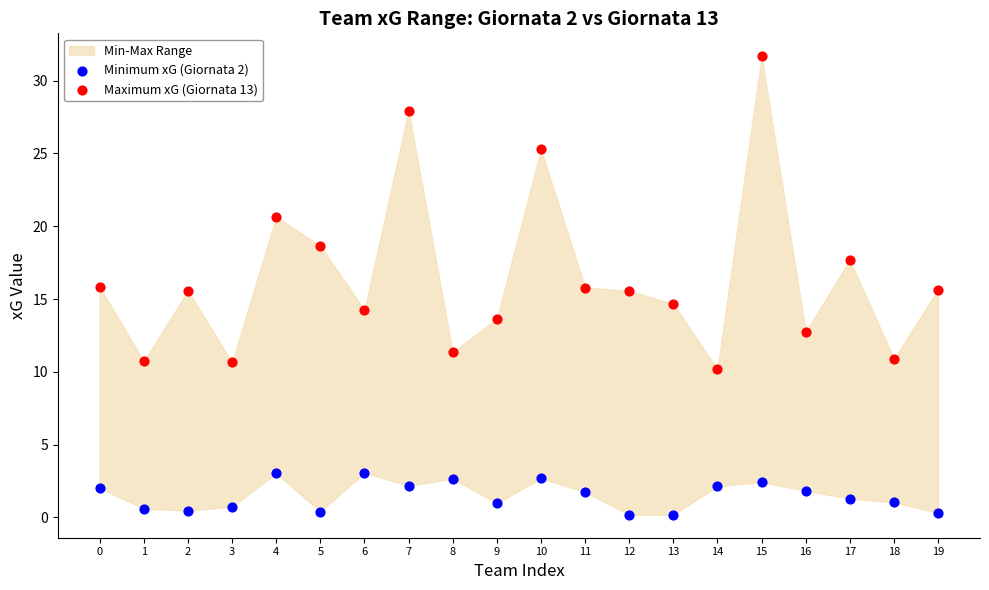

Which series has the widest spread of Y values?

Maximum xG (Giornata 13)